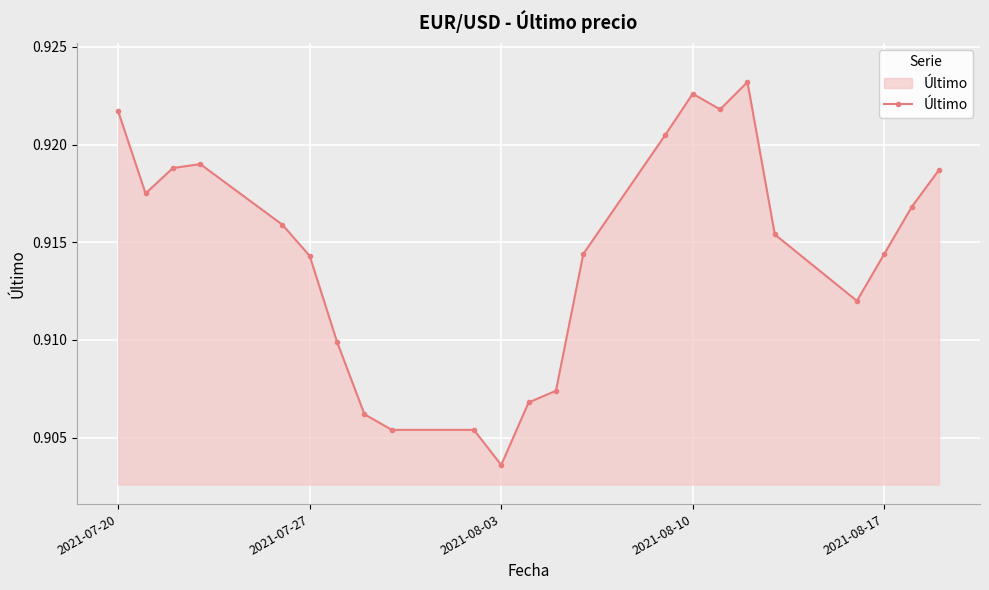

What is the sum of all values?

21.0